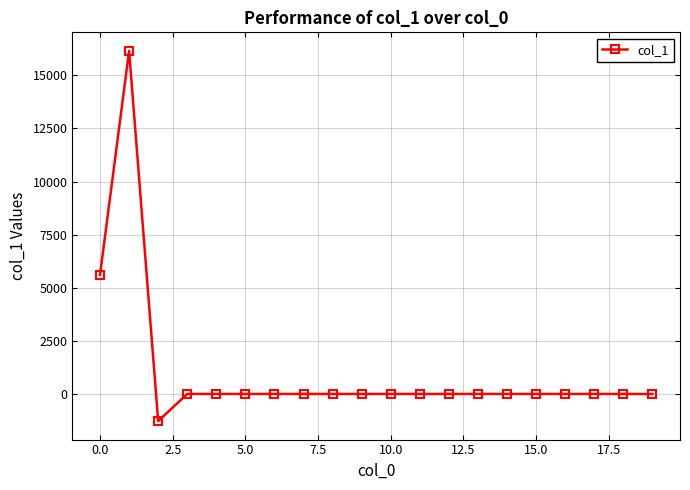

What is the smallest value displayed?

-1276.9